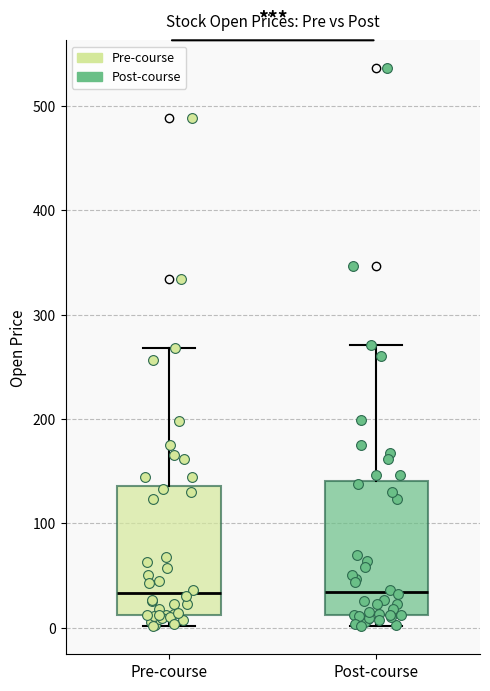

Where does the upper whisker of the box for Post-course end on the y-axis? The values are not printed on the chart, so give them approximately, as read against the axis.

270